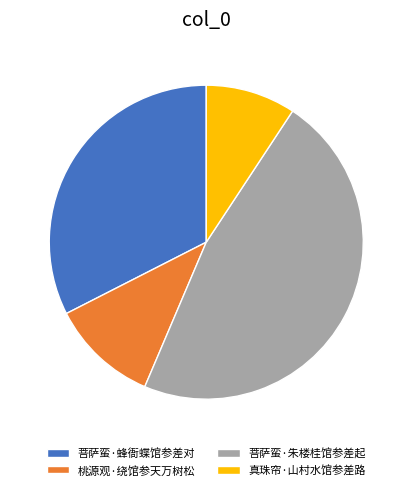

Which category has the biggest portion of the pie?

菩萨蛮·朱楼桂馆参差起